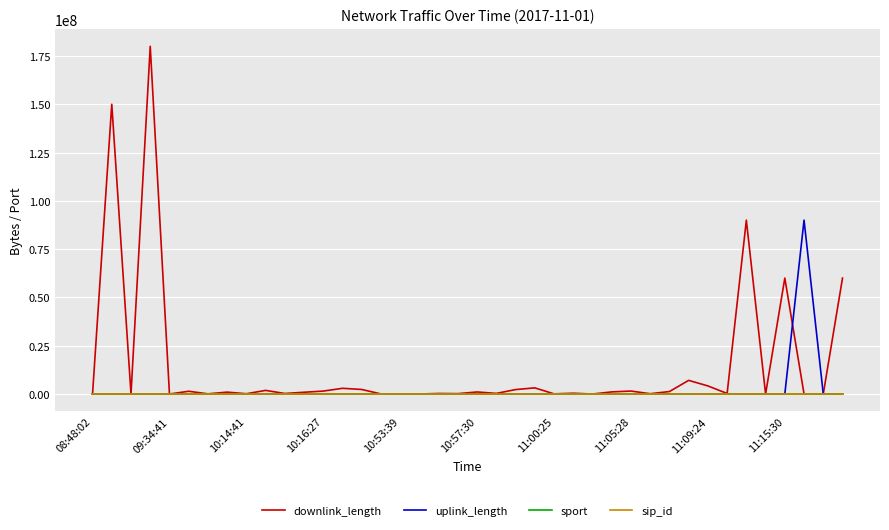

Which series has the widest spread of values?

downlink_length